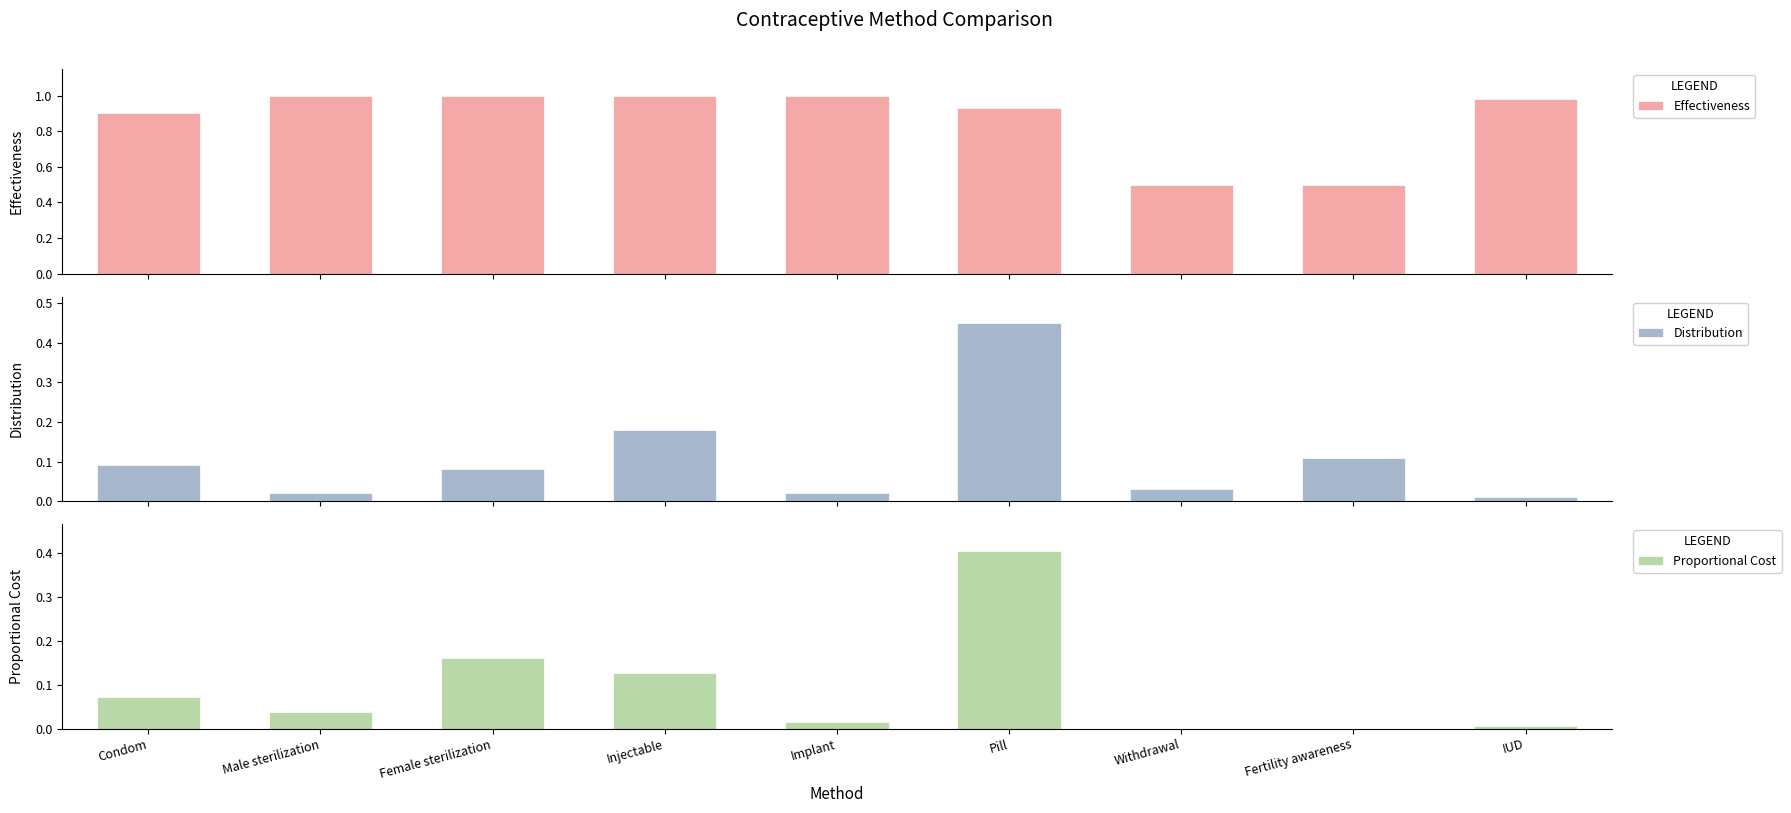

What is the approximate value of Effectiveness at Condom?

0.9